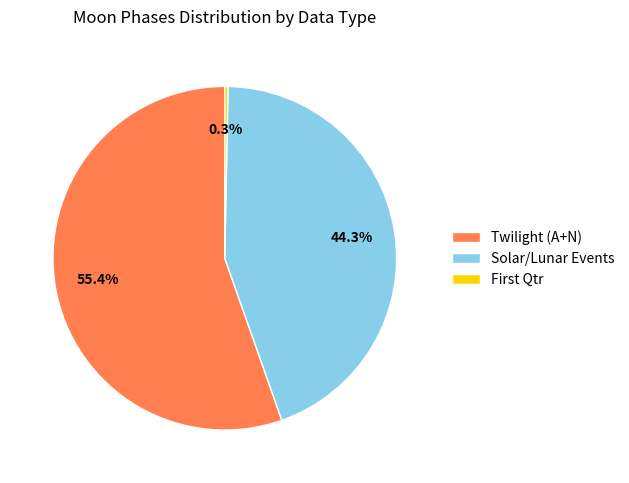

Combined, do Solar/Lunar Events and Twilight (A+N) account for over 50%?

Yes